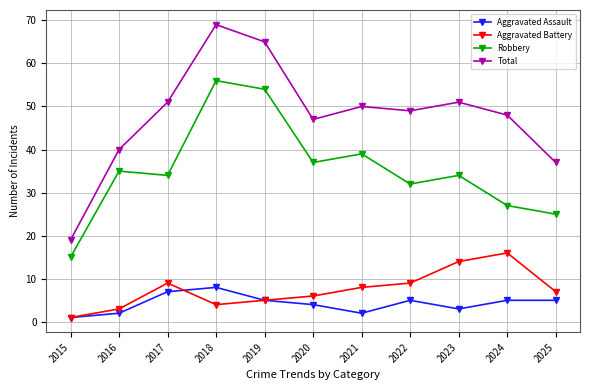

Is it true that Total equals 48 at 2024?

True